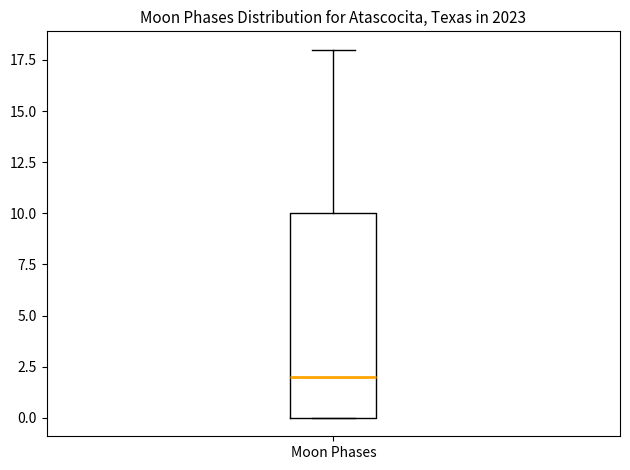

Where is the upper edge of the box for Moon Phases on the y-axis? The values are not printed on the chart, so give them approximately, as read against the axis.

10